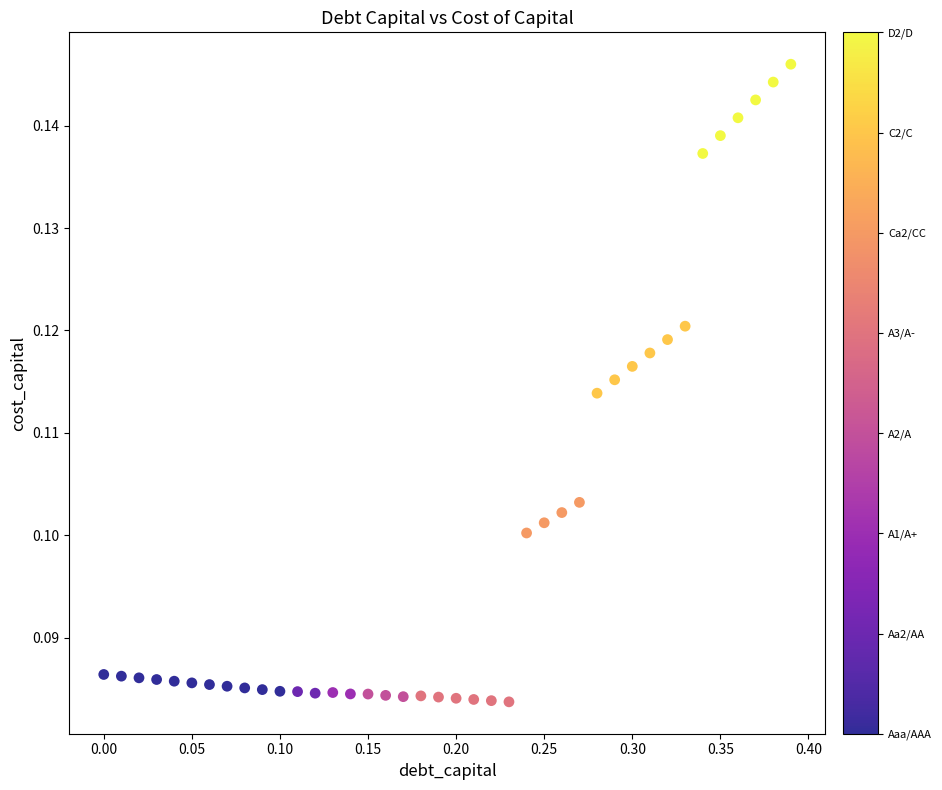

What is the range of X values (max minus min)?

0.4